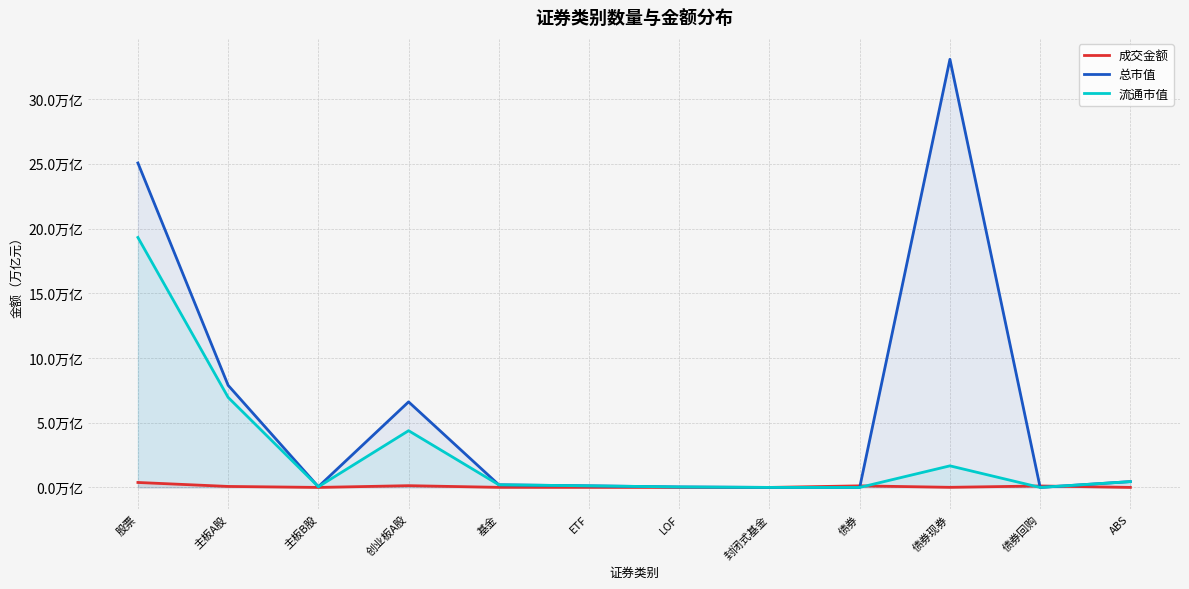

True or false: 流通市值 has a value of 0.1 at ETF.

True